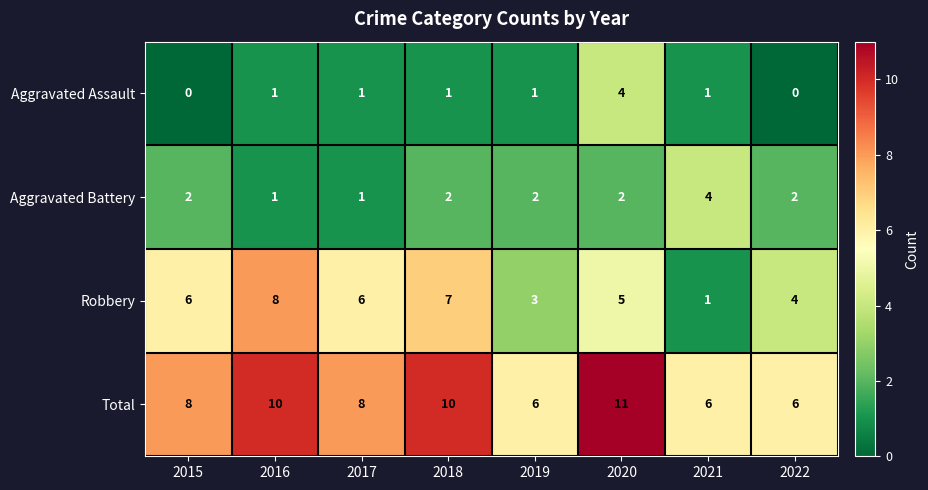

The value of Robbery at 2018 is 11. True or false?

False